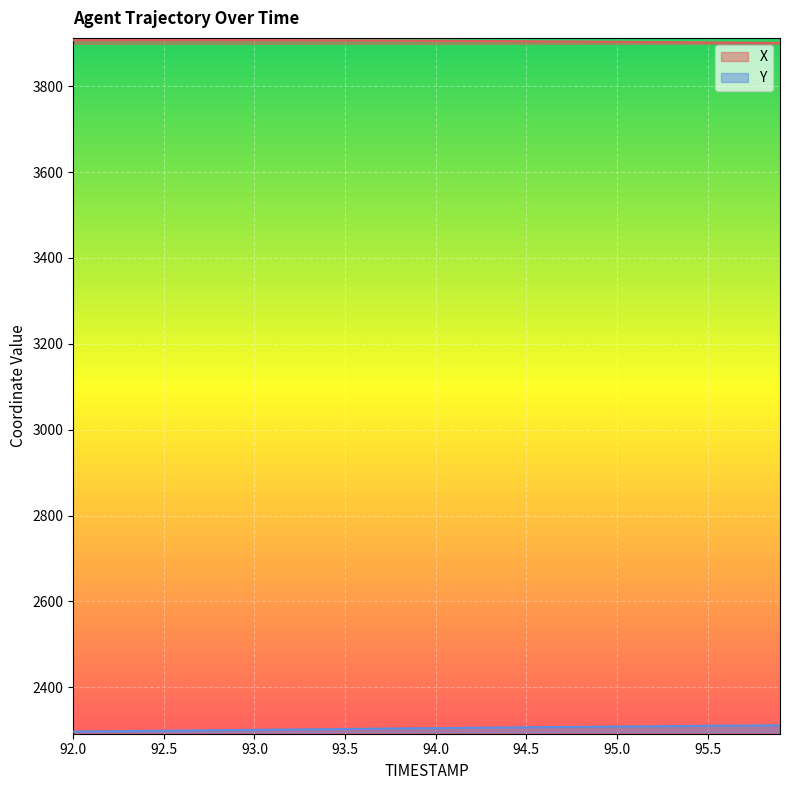

Where does the X series first go above 3906?

92.0